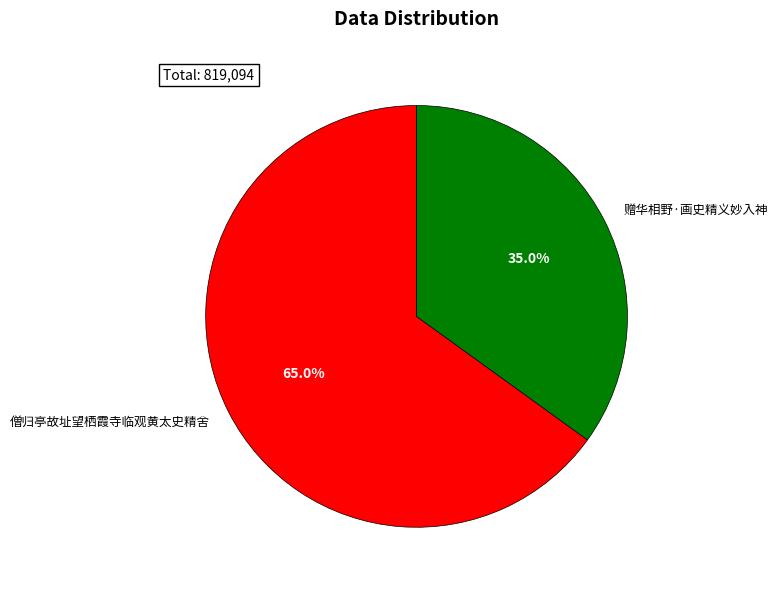

Count the number of slices in the pie.

2